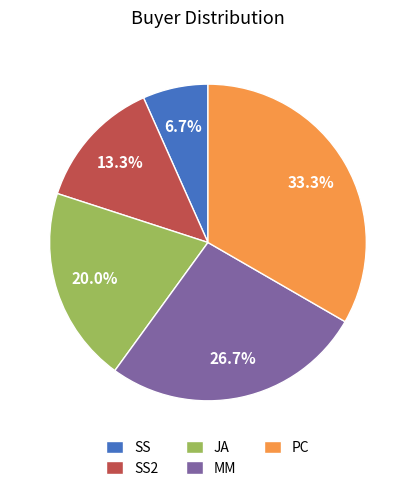

Rank the categories by value from lowest to highest.

SS, SS2, JA, MM, PC